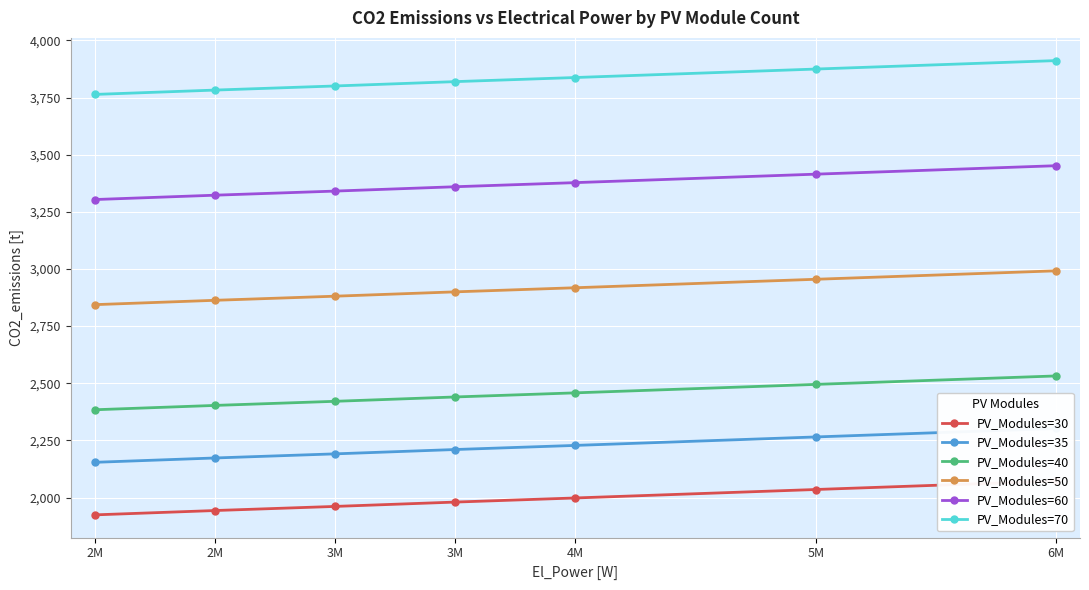

True or false: PV_Modules=30 has more than 2 points higher than both neighbors.

False